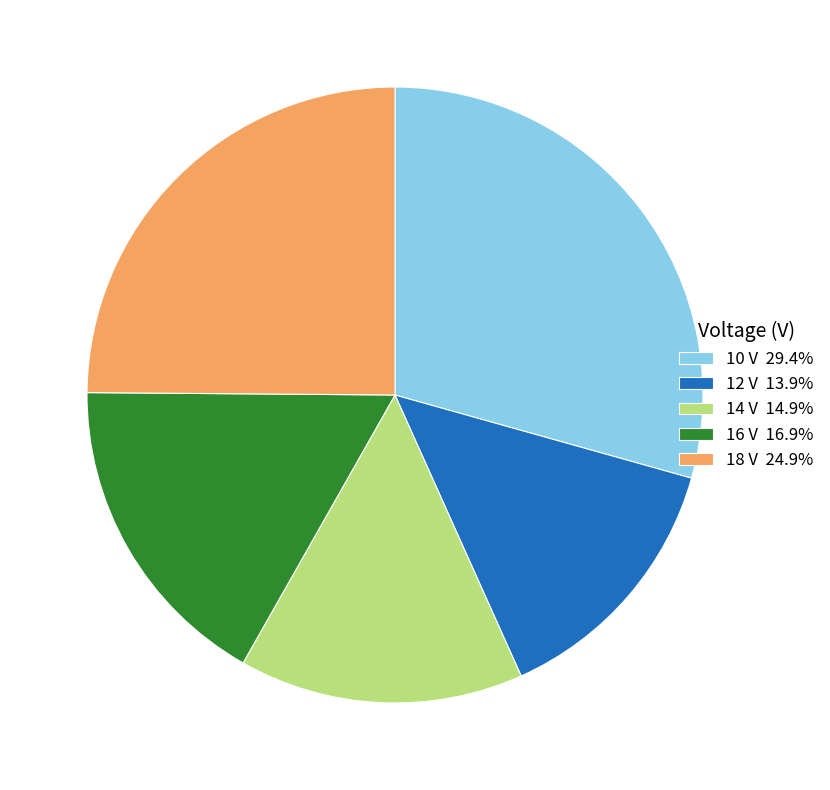

How many slices are in this pie chart?

5